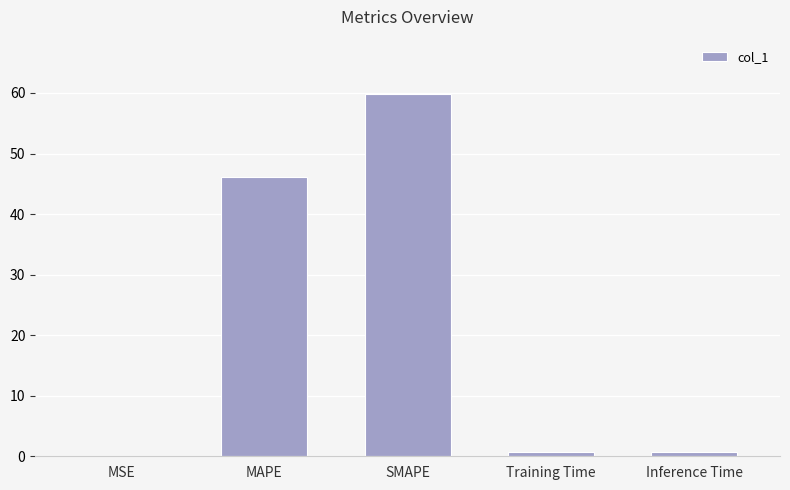

At which label is the value closest to 29?

MAPE